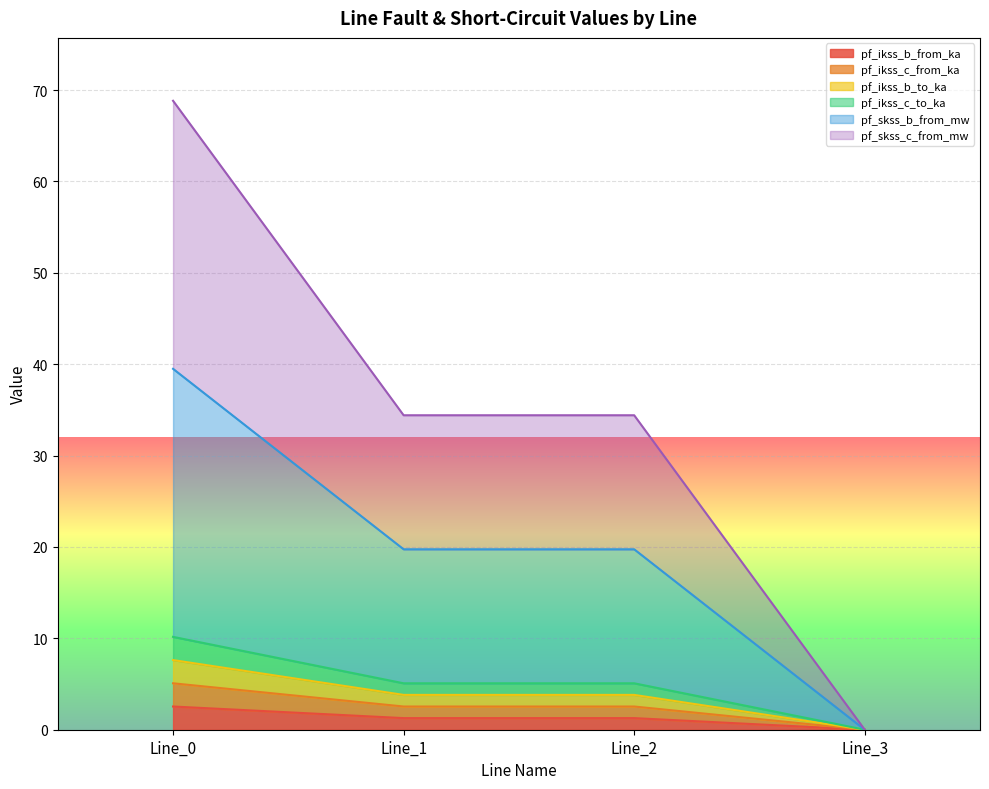

True or false: pf_ikss_c_to_ka and pf_ikss_b_to_ka intersect in this chart.

False